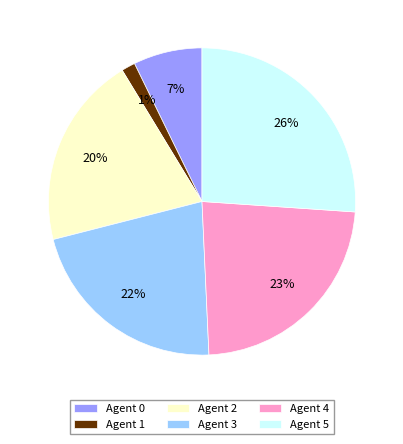

What percentage is the Agent 4 slice, to the nearest percent?

23%